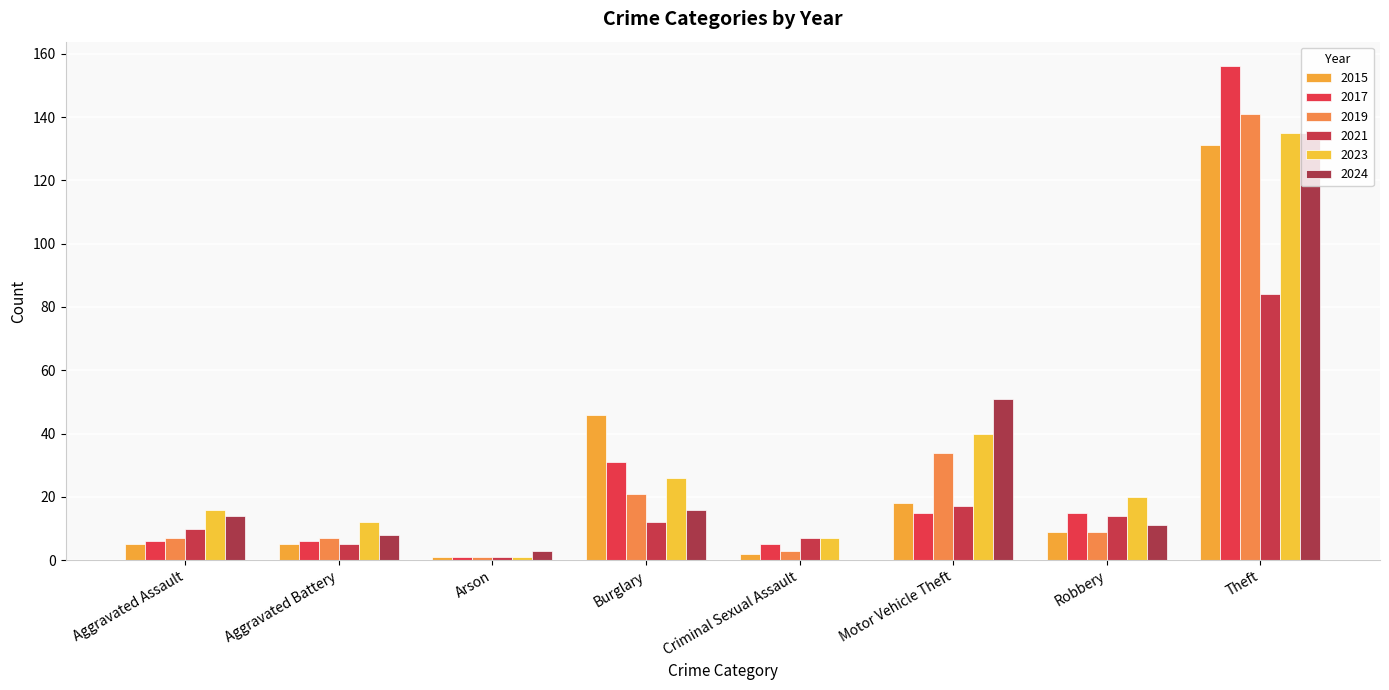

The value of 2023 at Robbery is 14. True or false?

False